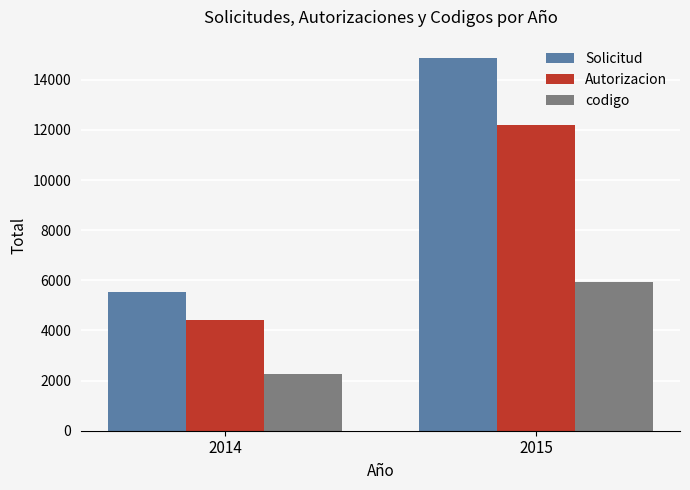

Is it true that codigo equals 5939 at 2015?

True